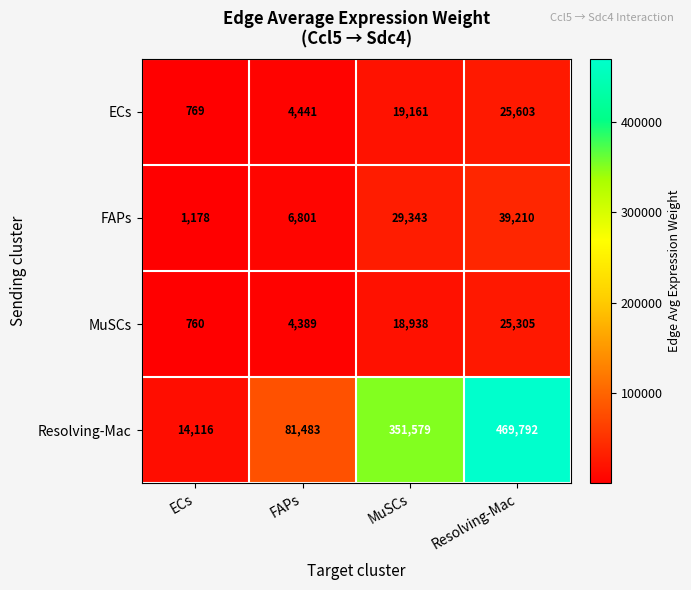

True or false: Resolving-Mac has a value of 21917 at FAPs.

False